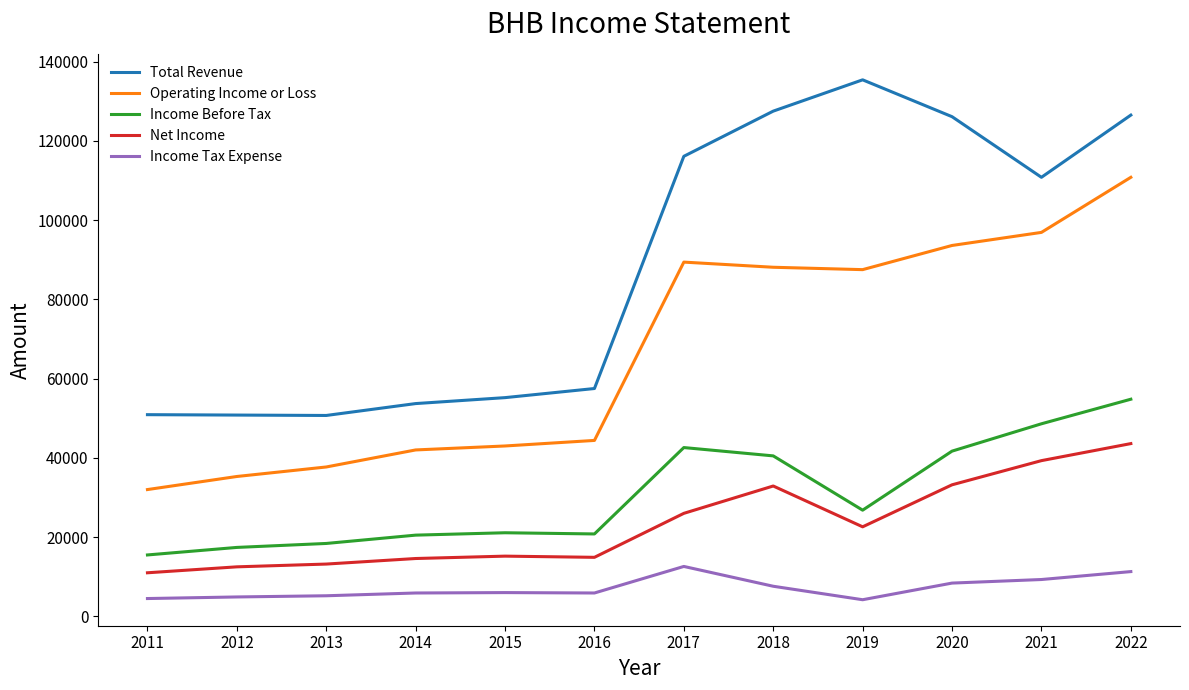

Which category has the highest value across all series?

2019